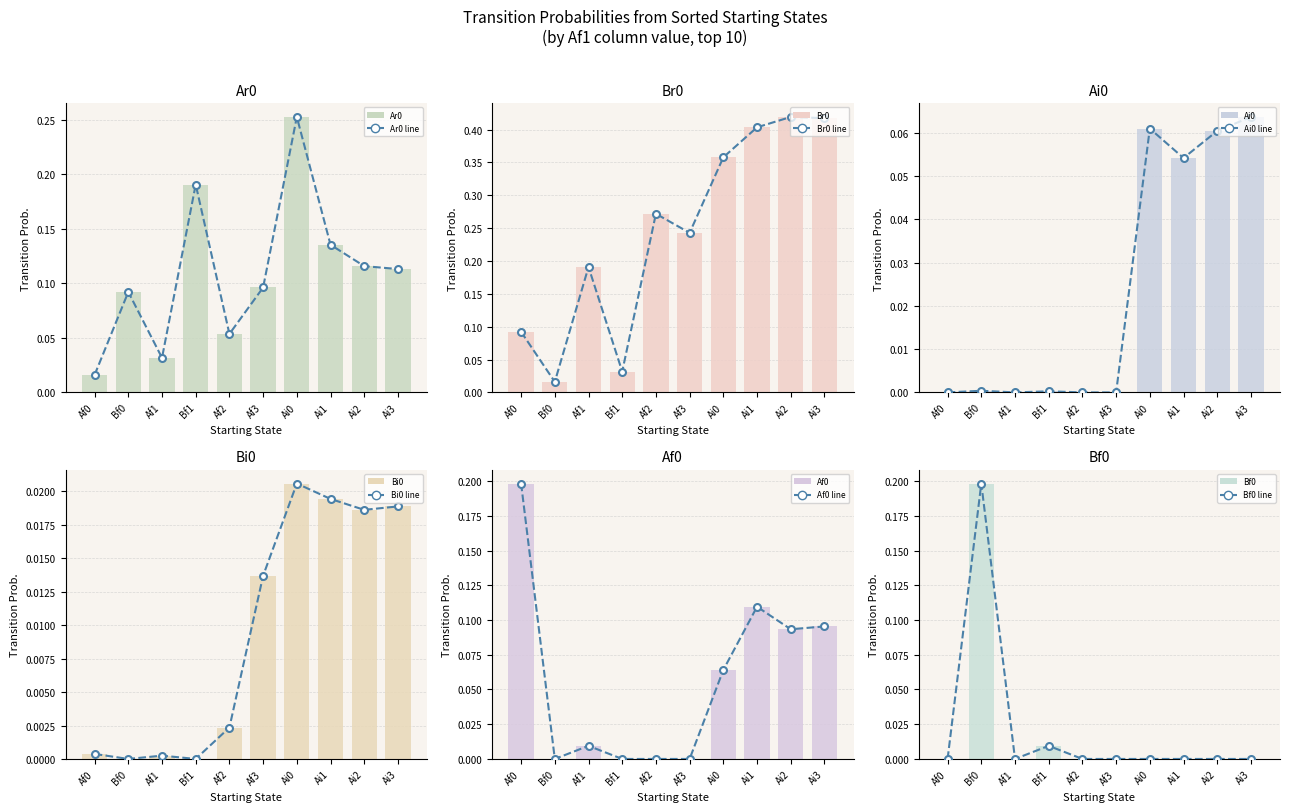

What is the difference between the highest and lowest values at Af1?

0.2